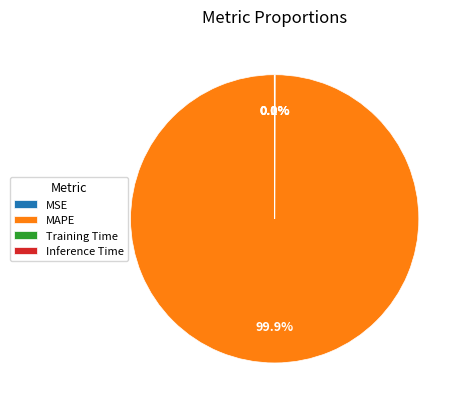

To the nearest percent, what percentage of the pie is MAPE?

100%